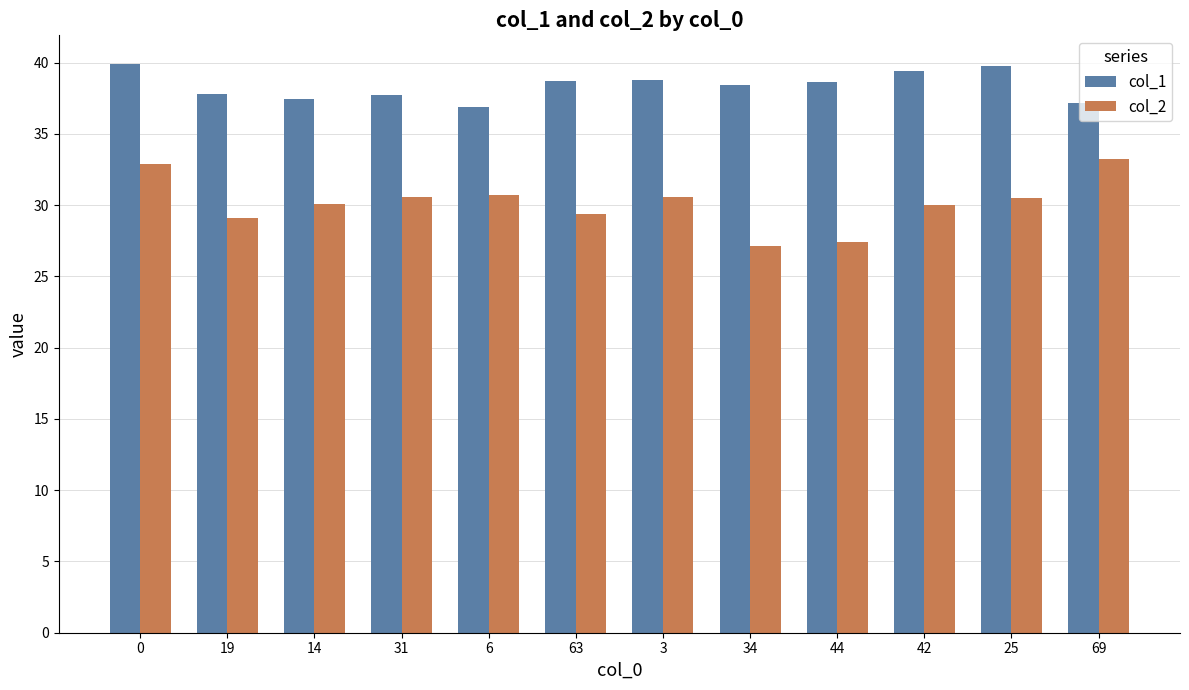

True or false: col_2 has a value of 13.3 at 69.

False